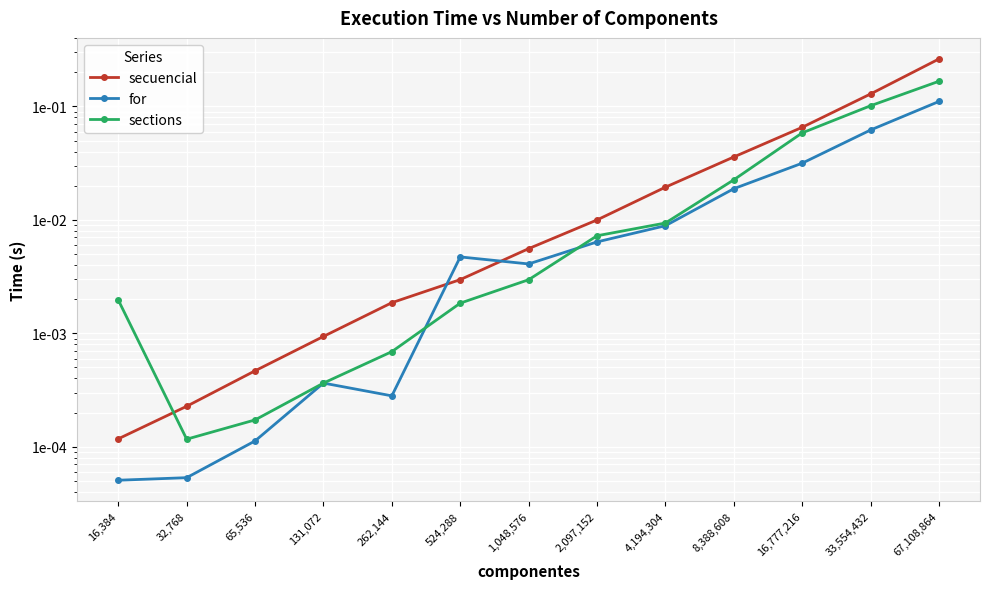

What is the sum of all secuencial values?

0.5